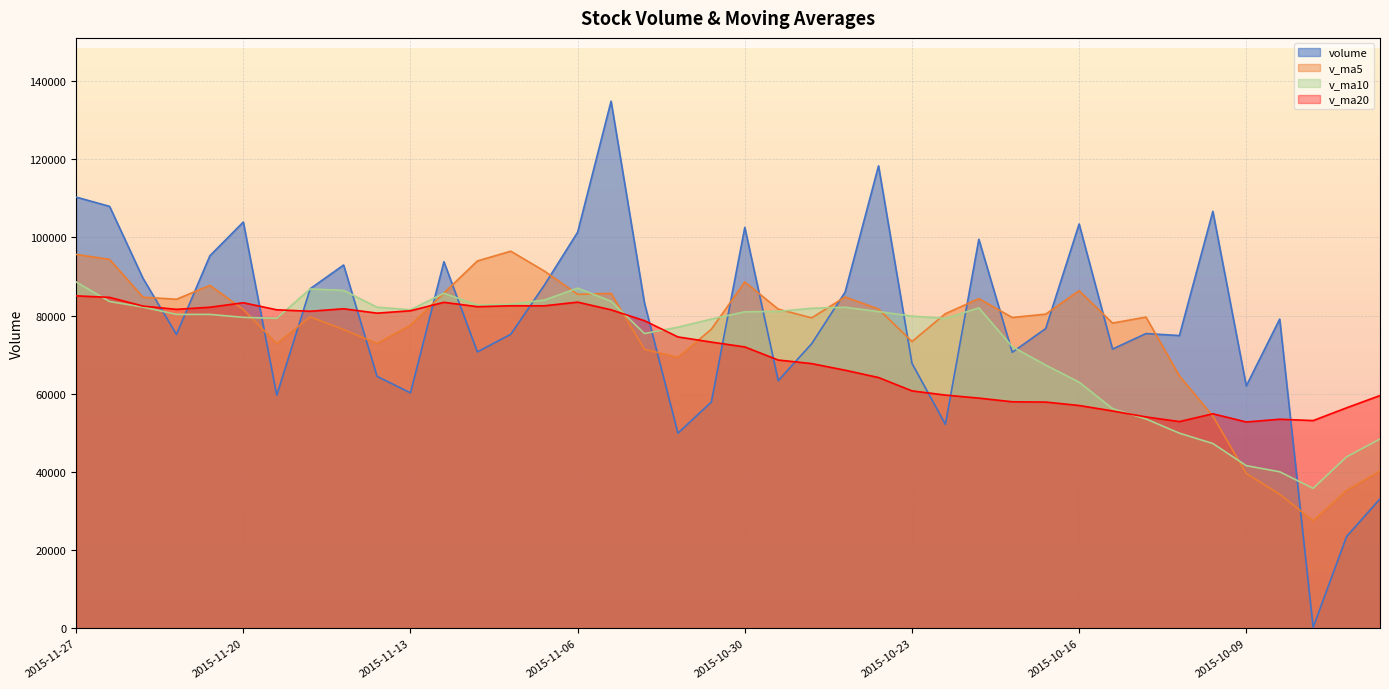

Reading left to right, transcribe all the data shown in this chart.

volume: 2015-11-27=110311.5	2015-11-26=107940.4	2015-11-25=89528.4	2015-11-24=75191.3	2015-11-23=95302.1	2015-11-20=103932.9	2015-11-19=59631.3	2015-11-18=86873.3	2015-11-17=92943.6	2015-11-16=64469.2	2015-11-13=60236.0	2015-11-12=93789.9	2015-11-11=70726.0	2015-11-10=75233.6	2015-11-09=87752.5	2015-11-06=101333.7	2015-11-05=134850.9	2015-11-04=83197.8	2015-11-03=49937.2	2015-11-02=57906.7	2015-10-30=102561.0	2015-10-29=63366.0	2015-10-28=72810.8	2015-10-27=86009.1	2015-10-26=118310.7	2015-10-23=67806.1	2015-10-22=52191.7	2015-10-21=99519.5	2015-10-20=70621.5	2015-10-19=76686.9	2015-10-16=103434.5	2015-10-15=71443.3	2015-10-14=75408.9	2015-10-13=74902.3	2015-10-12=106674.3	2015-10-09=62015.6	2015-10-08=79110.5	2015-10-07=271.0	2015-09-30=23501.9	2015-09-29=33133.7
v_ma5: 2015-11-27=95654.7	2015-11-26=94379.0	2015-11-25=84717.2	2015-11-24=84186.2	2015-11-23=87736.6	2015-11-20=81570.0	2015-11-19=72830.7	2015-11-18=79662.4	2015-11-17=76432.9	2015-11-16=72890.9	2015-11-13=77547.6	2015-11-12=85767.1	2015-11-11=93979.3	2015-11-10=96473.7	2015-11-09=91414.4	2015-11-06=85445.2	2015-11-05=85690.7	2015-11-04=71393.7	2015-11-03=69316.3	2015-11-02=76530.7	2015-10-30=88611.5	2015-10-29=81660.6	2015-10-28=79425.7	2015-10-27=84767.4	2015-10-26=81689.9	2015-10-23=73365.1	2015-10-22=80490.8	2015-10-21=84341.1	2015-10-20=79519.0	2015-10-19=80375.2	2015-10-16=86372.6	2015-10-15=78088.9	2015-10-14=79622.3	2015-10-13=64594.7	2015-10-12=54314.7	2015-10-09=39606.6	2015-10-08=34323.8	2015-10-07=27522.3	2015-09-30=35265.7	2015-09-29=40267.0
v_ma10: 2015-11-27=88612.4	2015-11-26=83604.8	2015-11-25=82189.8	2015-11-24=80309.6	2015-11-23=80313.8	2015-11-20=79558.8	2015-11-19=79298.9	2015-11-18=86820.9	2015-11-17=86453.3	2015-11-16=82152.7	2015-11-13=81496.4	2015-11-12=85728.9	2015-11-11=82686.5	2015-11-10=82895.0	2015-11-09=83972.6	2015-11-06=87028.4	2015-11-05=83675.6	2015-11-04=75409.7	2015-11-03=77041.9	2015-11-02=79110.3	2015-10-30=80988.3	2015-10-29=81075.7	2015-10-28=81883.4	2015-10-27=82143.2	2015-10-26=81032.5	2015-10-23=79868.9	2015-10-22=79289.8	2015-10-21=81981.7	2015-10-20=72056.9	2015-10-19=67344.9	2015-10-16=62989.6	2015-10-15=56206.3	2015-10-14=53572.3	2015-10-13=49930.2	2015-10-12=47290.8	2015-10-09=41629.1	2015-10-08=40059.9	2015-10-07=35814.3	2015-09-30=43867.0	2015-09-29=48432.6
v_ma20: 2015-11-27=85054.4	2015-11-26=84666.9	2015-11-25=82438.2	2015-11-24=81602.3	2015-11-23=82143.2	2015-11-20=83293.6	2015-11-19=81487.3	2015-11-18=81115.3	2015-11-17=81747.6	2015-11-16=80631.5	2015-11-13=81242.4	2015-11-12=83402.3	2015-11-11=82285.0	2015-11-10=82519.1	2015-11-09=82502.6	2015-11-06=83448.6	2015-11-05=81482.7	2015-11-04=78695.7	2015-11-03=74549.4	2015-11-02=73227.6	2015-10-30=71989.0	2015-10-29=68641.0	2015-10-28=67727.9	2015-10-27=66036.7	2015-10-26=64161.7	2015-10-23=60749.0	2015-10-22=59674.9	2015-10-21=58898.0	2015-10-20=57961.9	2015-10-19=57888.7	2015-10-16=57010.6	2015-10-15=55614.4	2015-10-14=54087.7	2015-10-13=52890.1	2015-10-12=54891.0	2015-10-09=52789.7	2015-10-08=53495.8	2015-10-07=53150.8	2015-09-30=56414.5	2015-09-29=59553.3